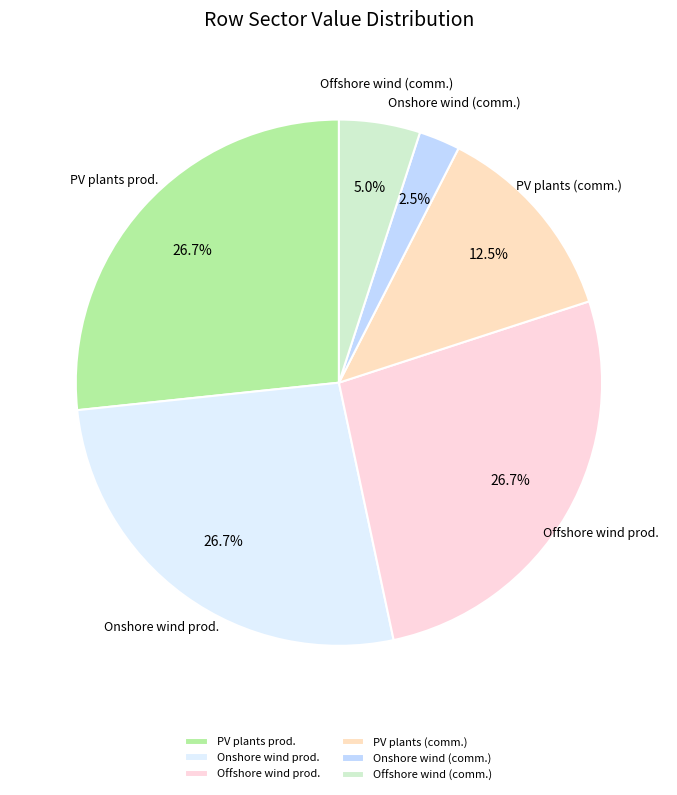

Does any single category account for the majority?

No